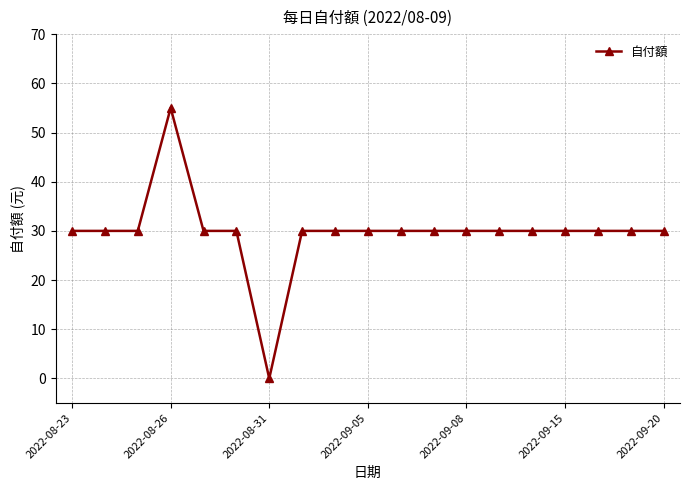

What is the value of the 10th point from the left?

30